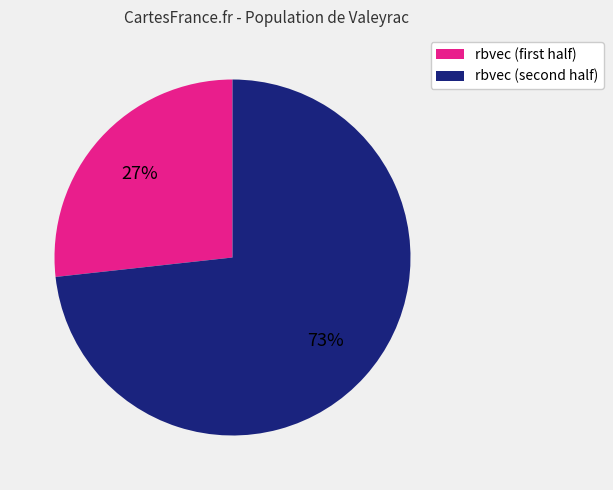

To the nearest percent, what is the average slice percentage?

50%